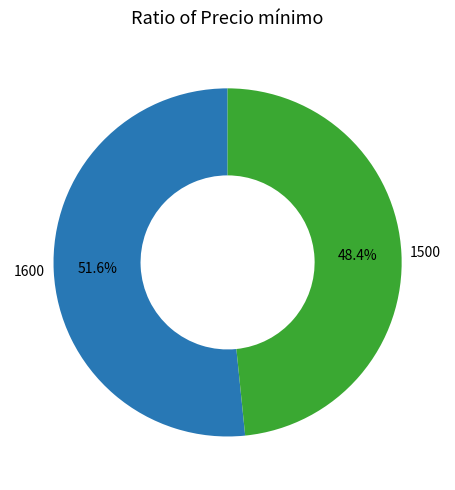

Is there a majority slice in this chart?

Yes